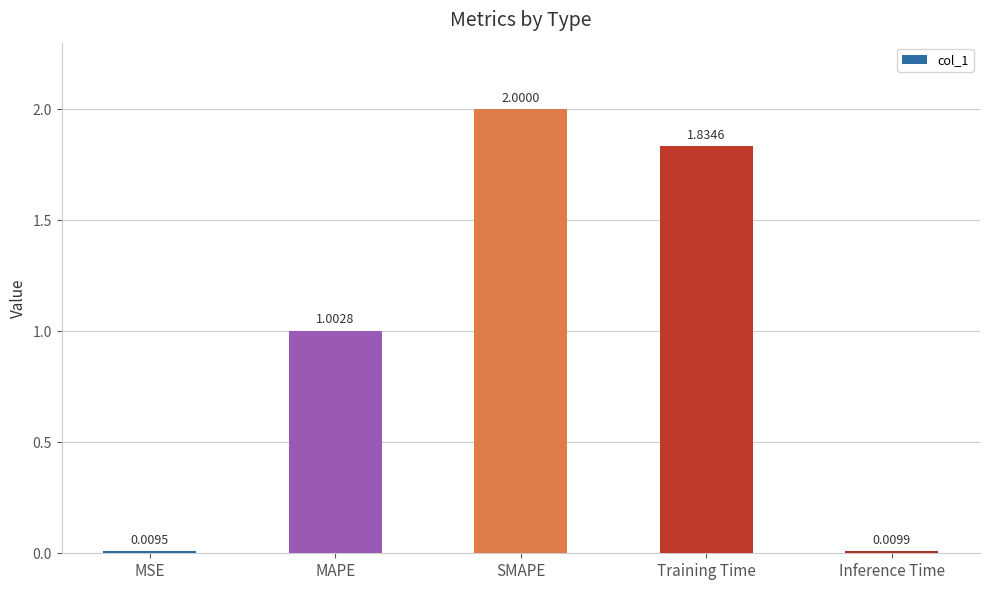

What is the sum of the values at Inference Time and SMAPE?

2.0